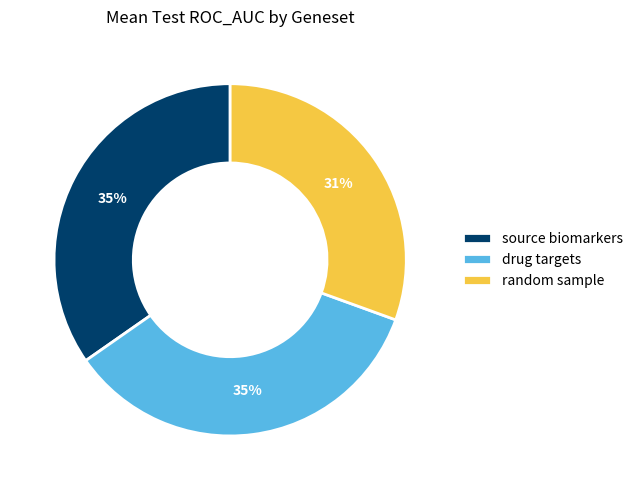

To the nearest percent, what is the difference between the largest and smallest slice percentages?

4%